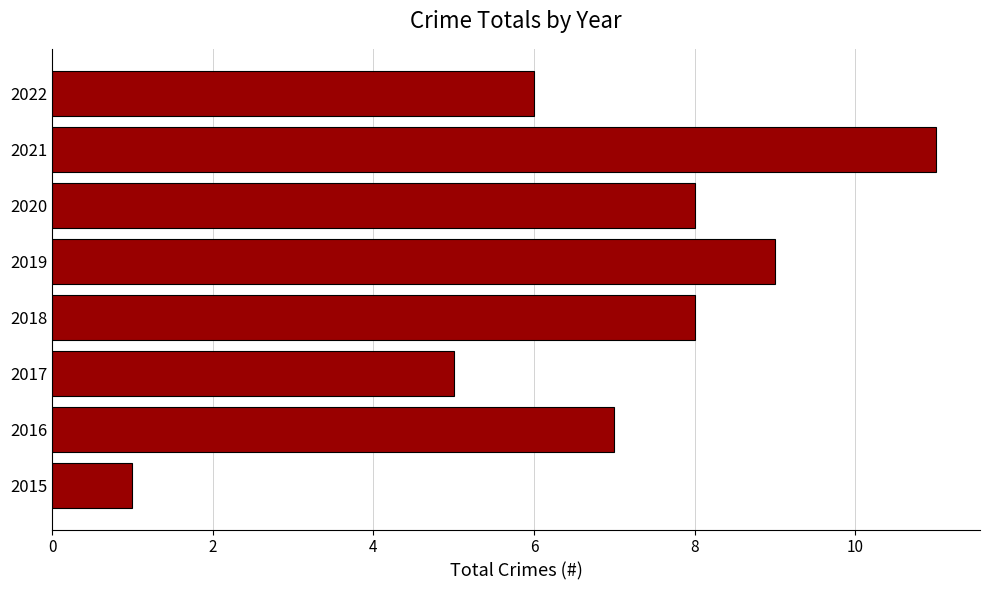

Between 2016 and 2021, which is larger?

2021